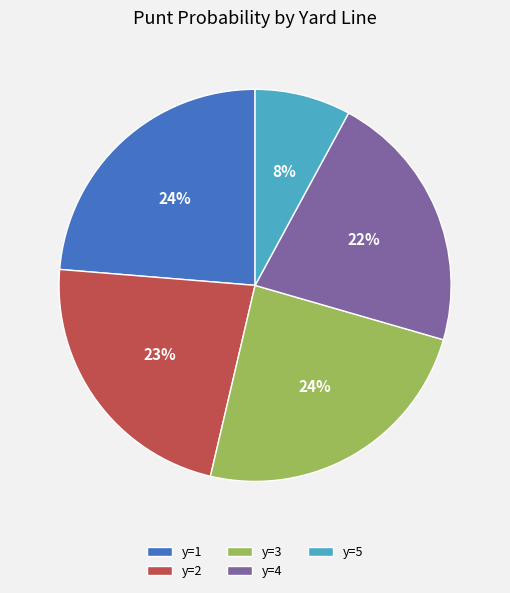

How many segments does this pie chart have?

5